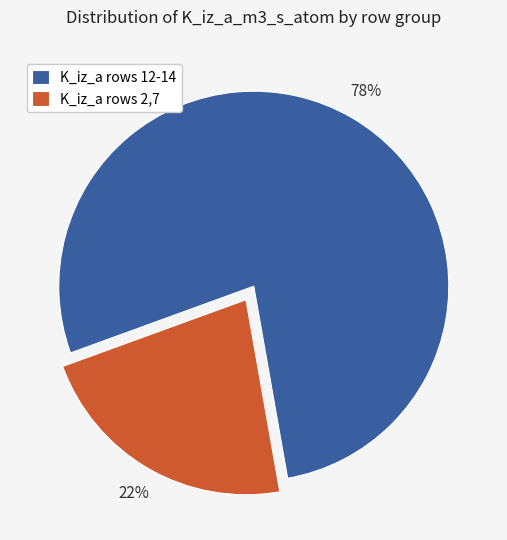

Does K_iz_a rows 2,7 account for over 50% of the chart?

No